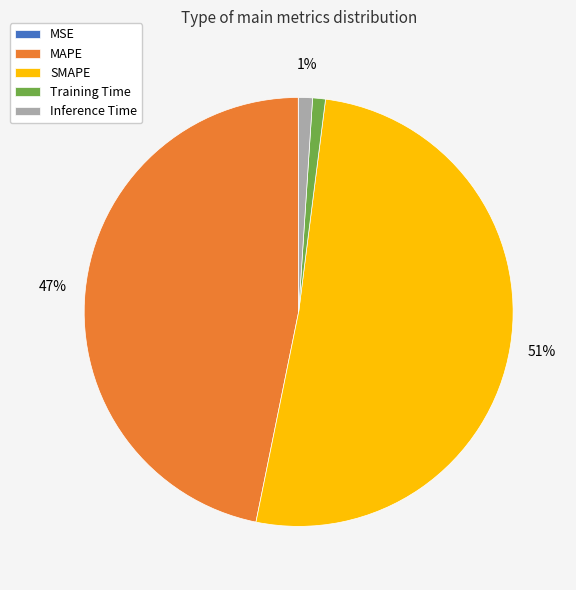

Is it true that Inference Time is 1% of the pie?

True